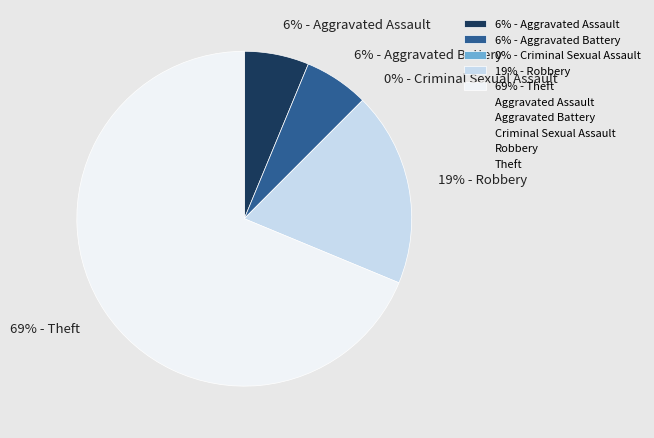

Is there a majority slice in this chart?

Yes